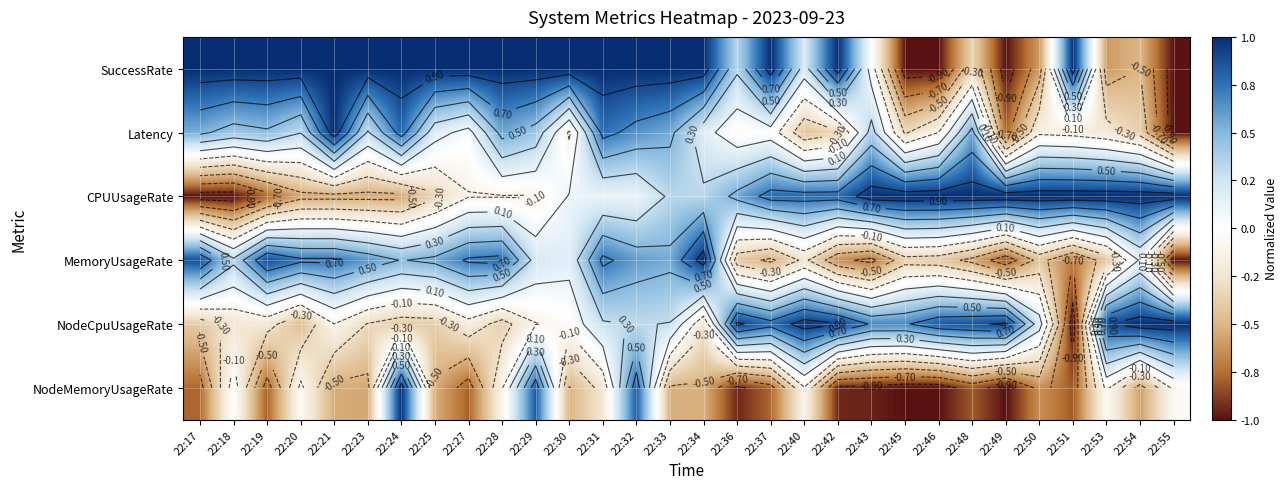

Is it true that NodeCpuUsageRate equals 1.0 at 22:40?

True